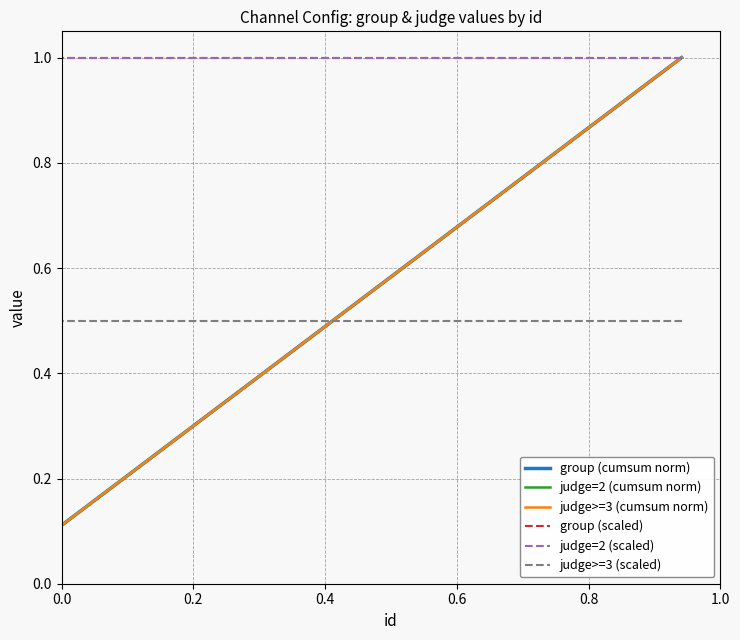

Reading left to right, list all the values displayed in this chart.

group (cumsum norm): 0.1	0.1	0.2	0.2	0.3	0.3	0.4	0.4	0.5	0.6	0.6	0.7	0.7	0.8	0.8	0.9	0.9	1.0
judge=2 (cumsum norm): 0.1	0.1	0.2	0.2	0.3	0.3	0.4	0.4	0.5	0.6	0.6	0.7	0.7	0.8	0.8	0.9	0.9	1.0
judge>=3 (cumsum norm): 0.1	0.1	0.2	0.2	0.3	0.3	0.4	0.4	0.5	0.6	0.6	0.7	0.7	0.8	0.8	0.9	0.9	1.0
group (scaled): 1.0	1.0	1.0	1.0	1.0	1.0	1.0	1.0	1.0	1.0	1.0	1.0	1.0	1.0	1.0	1.0	1.0	1.0
judge=2 (scaled): 1.0	1.0	1.0	1.0	1.0	1.0	1.0	1.0	1.0	1.0	1.0	1.0	1.0	1.0	1.0	1.0	1.0	1.0
judge>=3 (scaled): 0.5	0.5	0.5	0.5	0.5	0.5	0.5	0.5	0.5	0.5	0.5	0.5	0.5	0.5	0.5	0.5	0.5	0.5